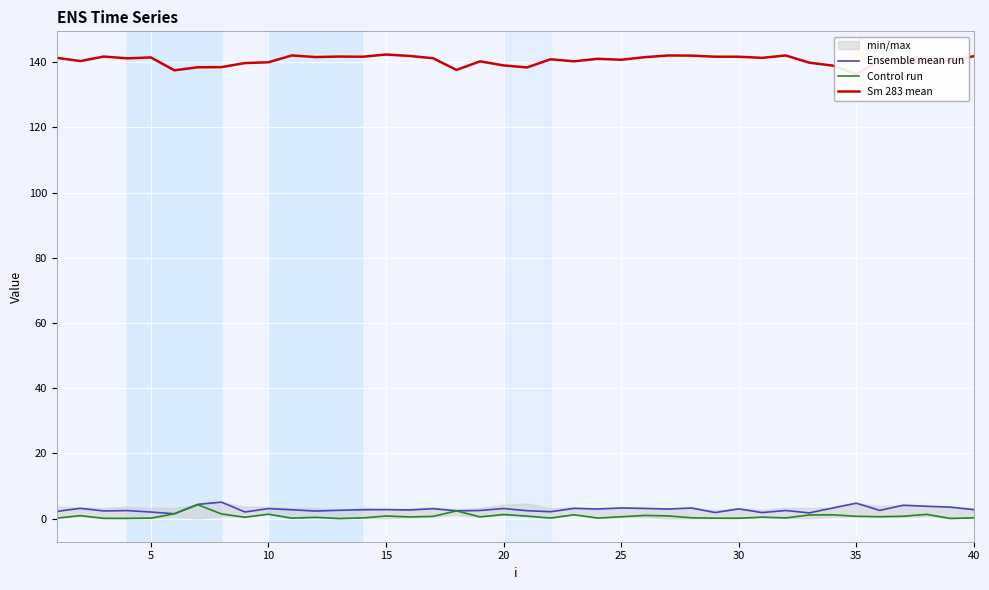

Which series has the largest total across all categories?

Sm 283 mean